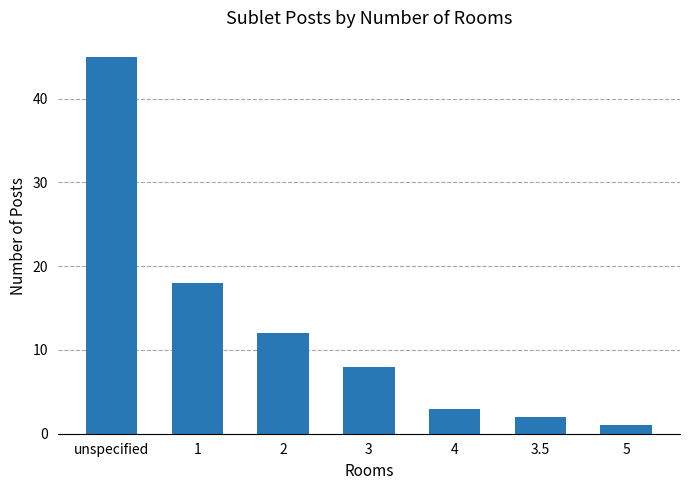

Rank the categories by value from highest to lowest.

unspecified, 1, 2, 3, 4, 3.5, 5